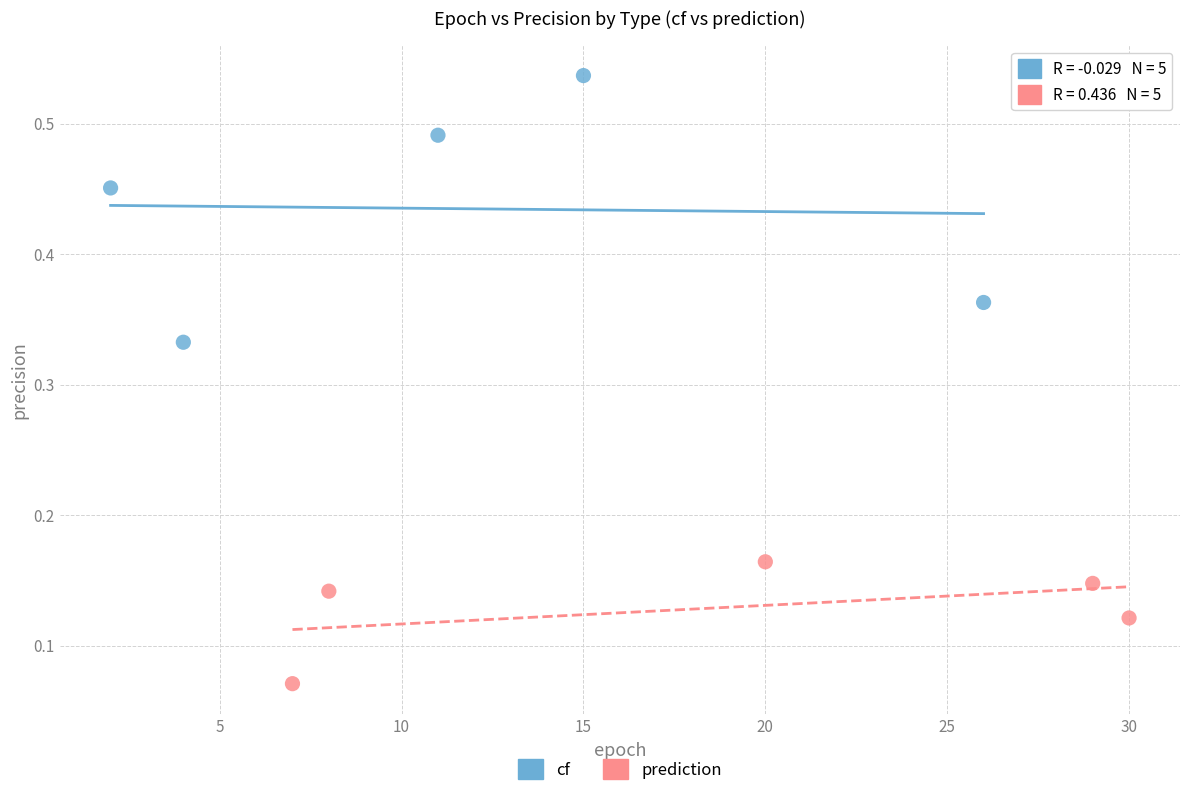

Which series has the widest spread of Y values?

cf